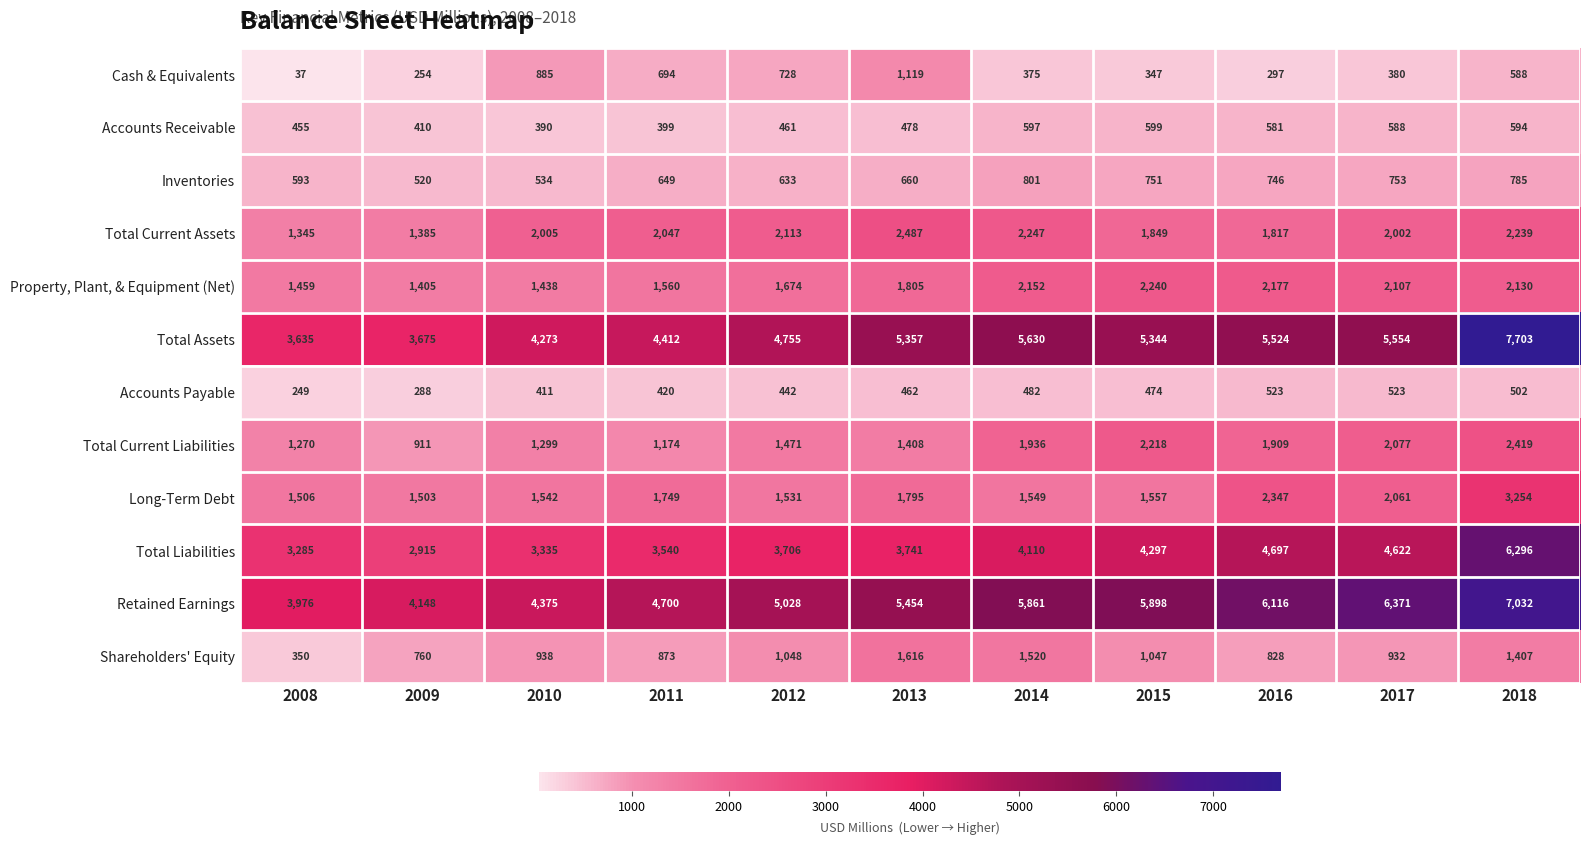

List the series in order of their peak value, lowest first.

Accounts Payable, Accounts Receivable, Inventories, Cash & Equivalents, Shareholders' Equity, Property, Plant, & Equipment (Net), Total Current Liabilities, Total Current Assets, Long-Term Debt, Total Liabilities, Retained Earnings, Total Assets